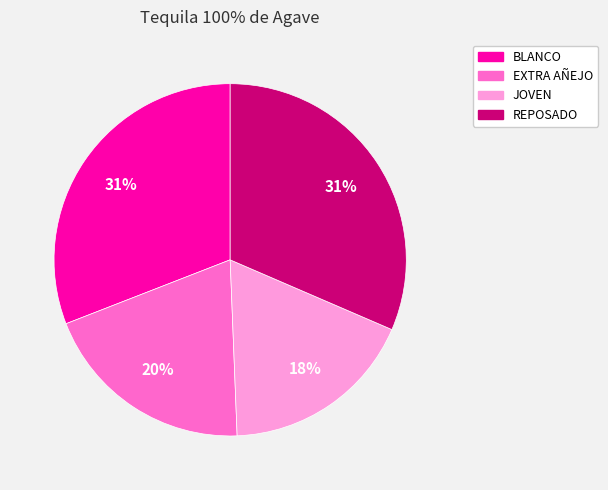

To the nearest percent, what percentage of the pie is JOVEN?

18%